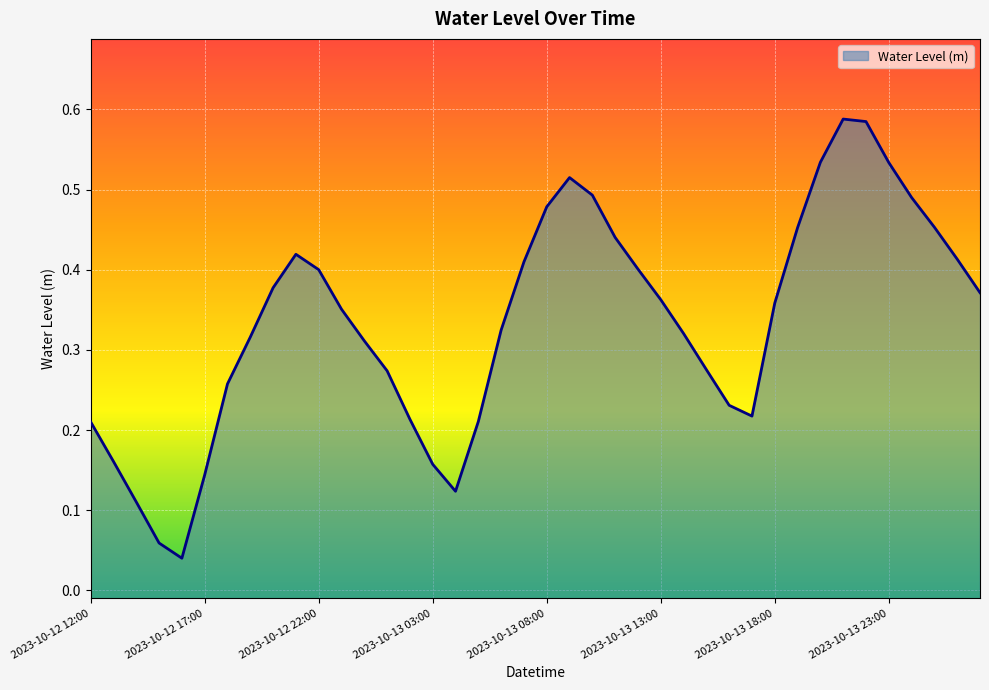

How many lines are shown in the chart?

1